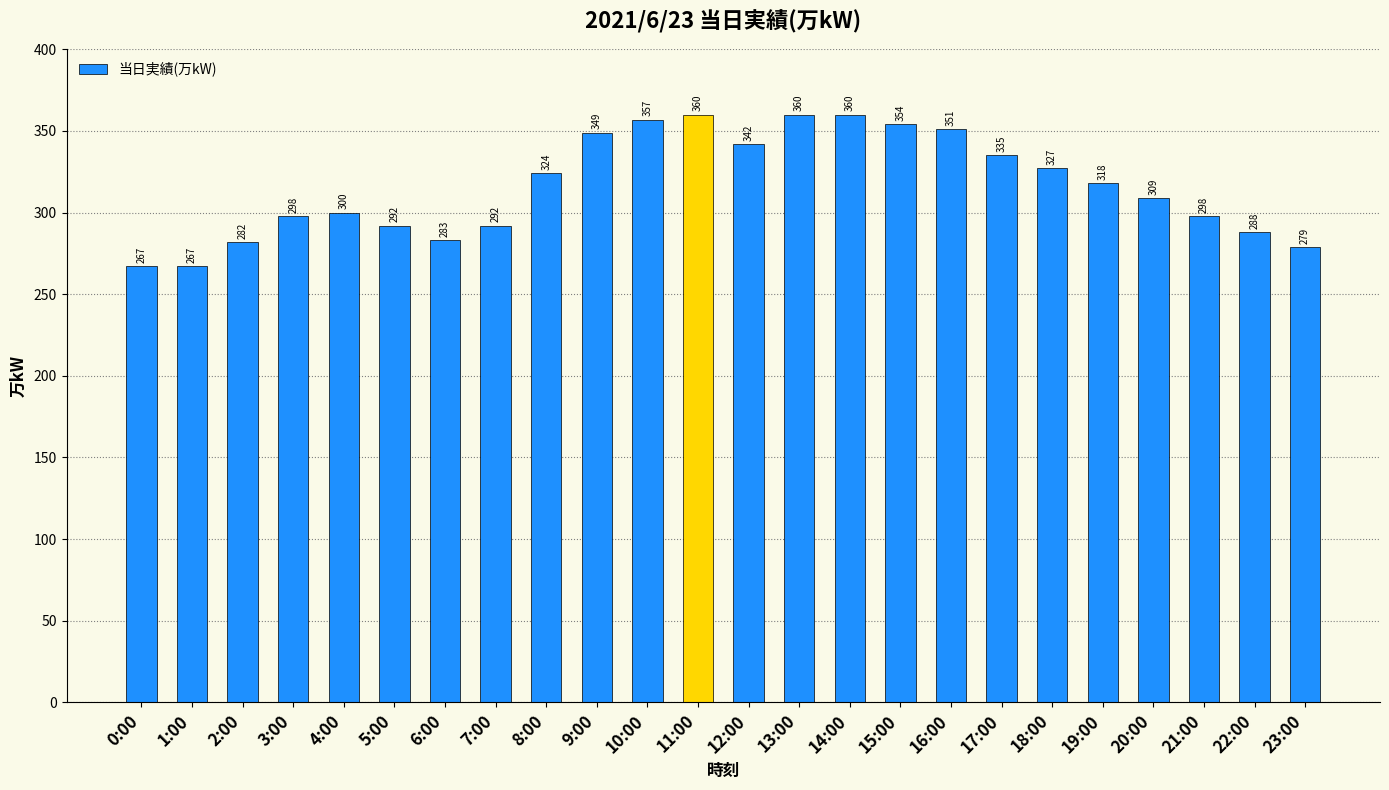

What is the maximum value shown in the chart?

360